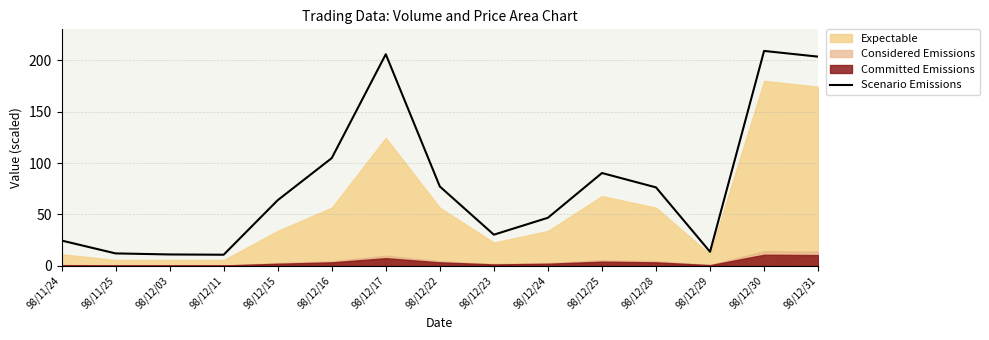

The value of Scenario Emissions at 98/12/28 is 123.1. True or false?

False